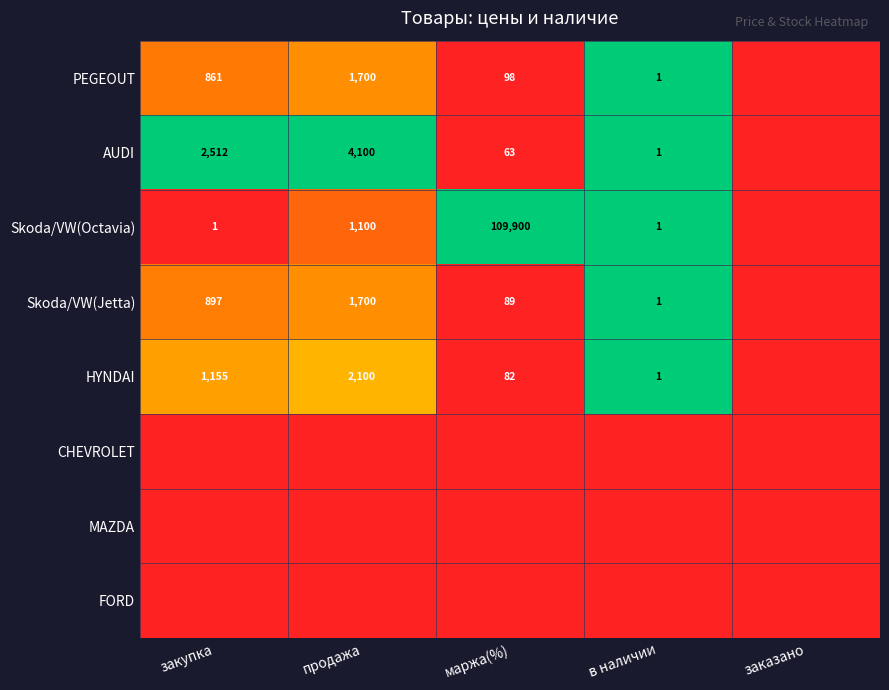

What is the sum of the Skoda/VW(Jetta) values at продажа and в наличии?

1701